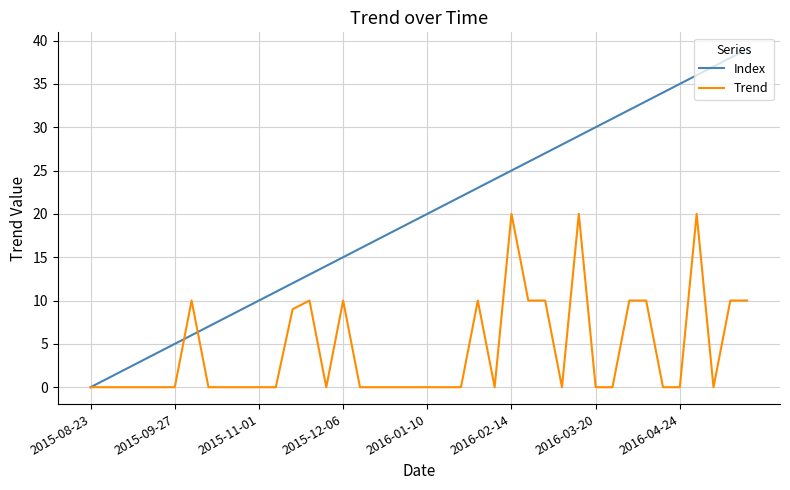

Which series has the largest total across all categories?

Index